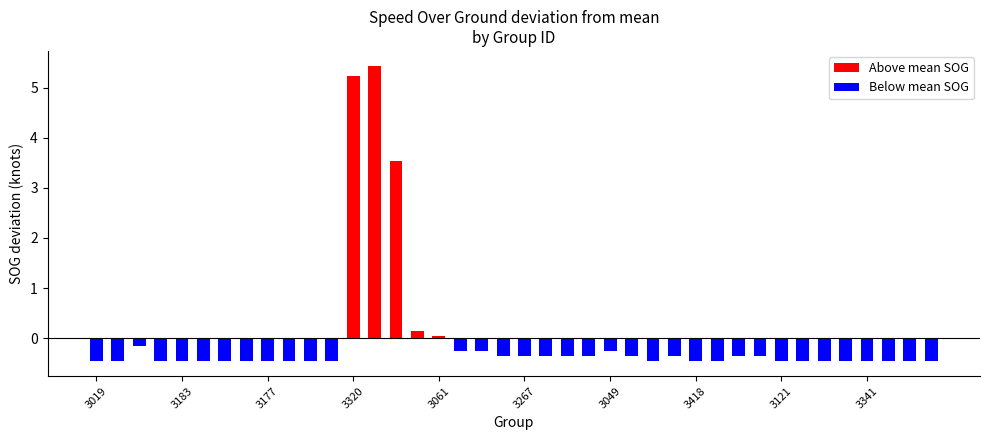

What is the value of the 25th bar from the left?

-0.3